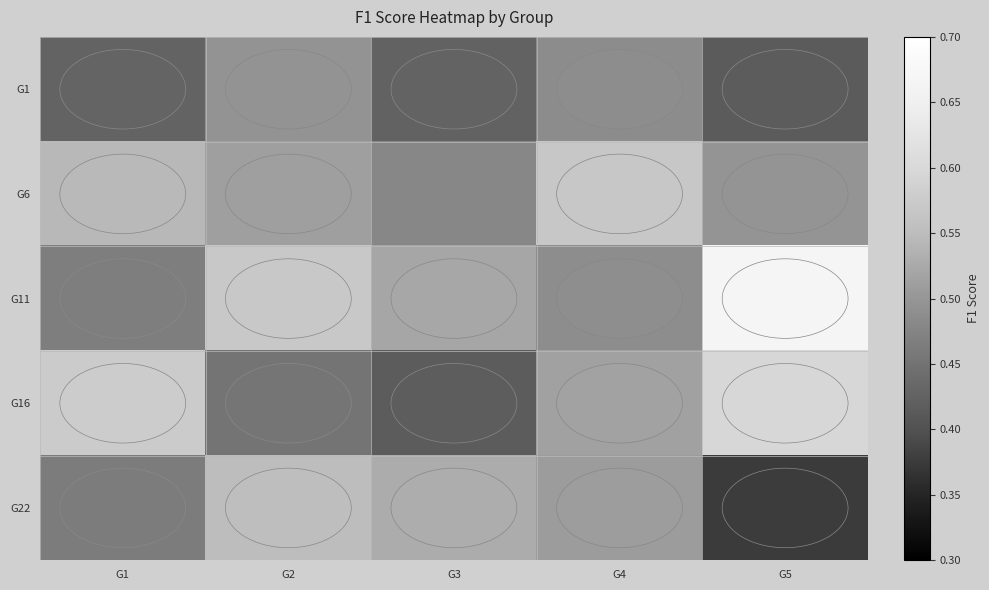

At which category is the sum across all series the highest?

G2